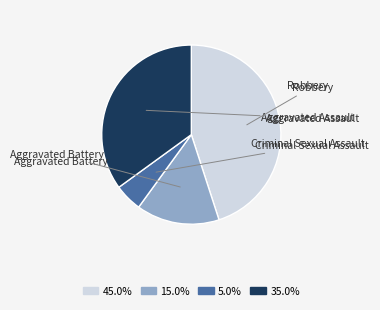

Is it true that Aggravated Battery is 15% of the pie?

True